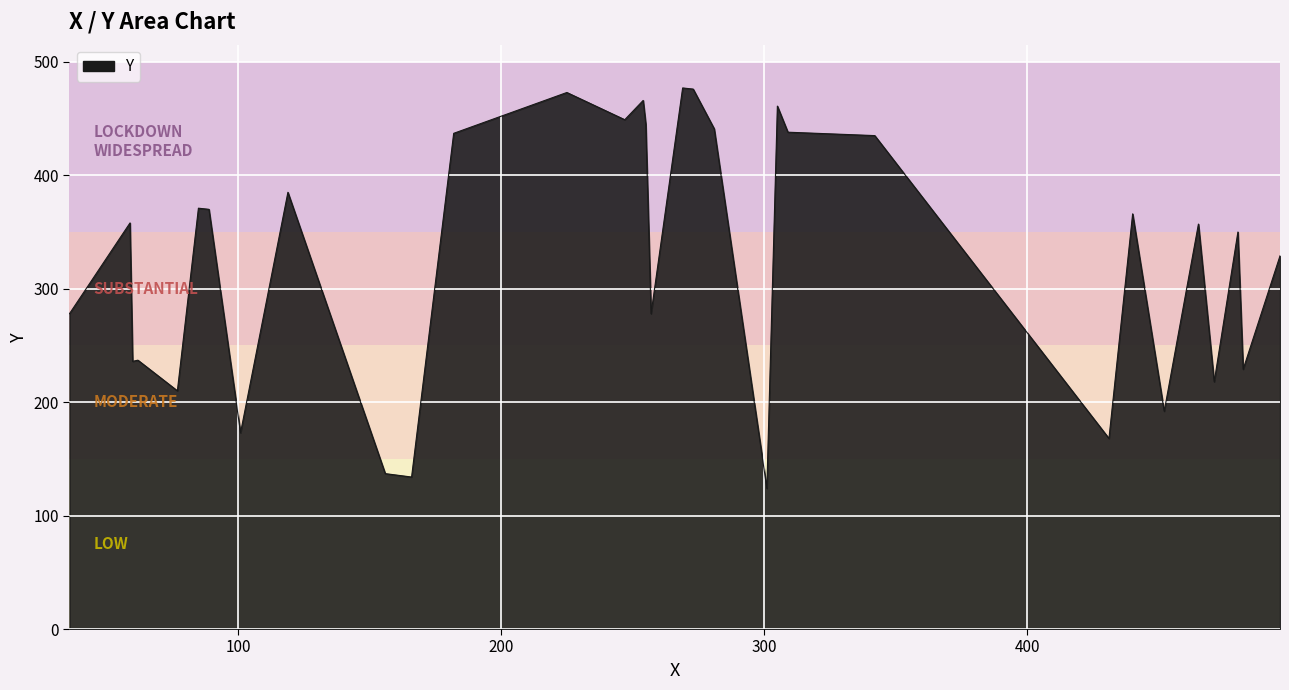

What is the difference between the maximum and minimum values?

353